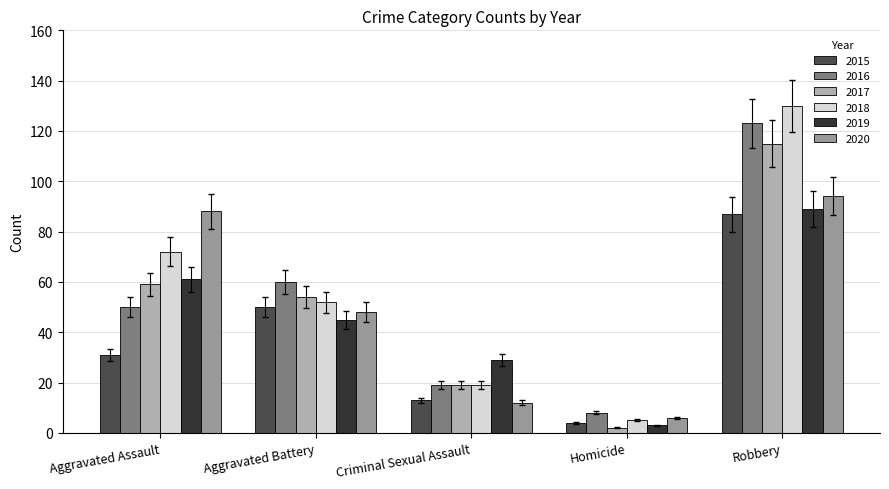

At which category is the sum across all series the highest?

Robbery